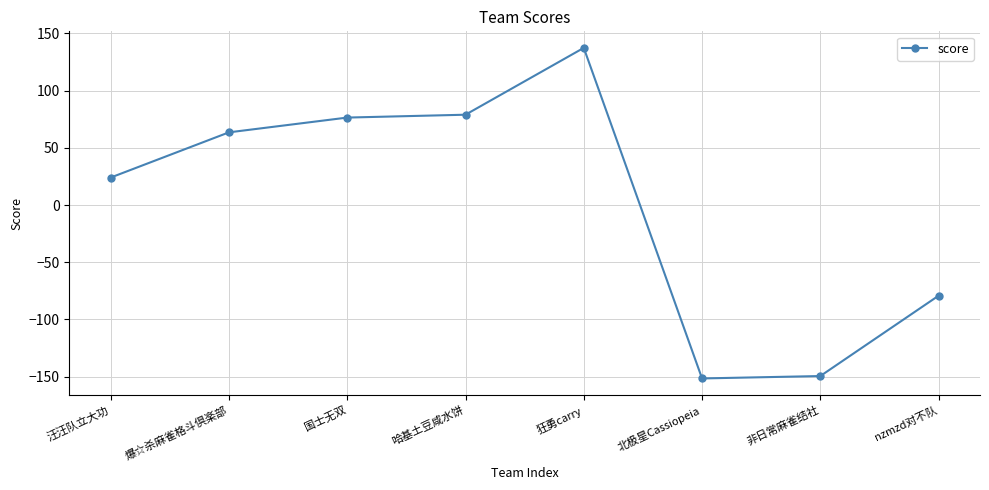

Reading left to right, list all the values displayed in this chart.

汪汪队立大功=24.0	爆☆杀麻雀格斗倶楽部=63.5	国士无双=76.4	哈基土豆咸水饼=78.9	狂勇carry=137.3	北极星Cassiopeia=-151.5	非日常麻雀结社=-149.4	nzmzd对不队=-79.2